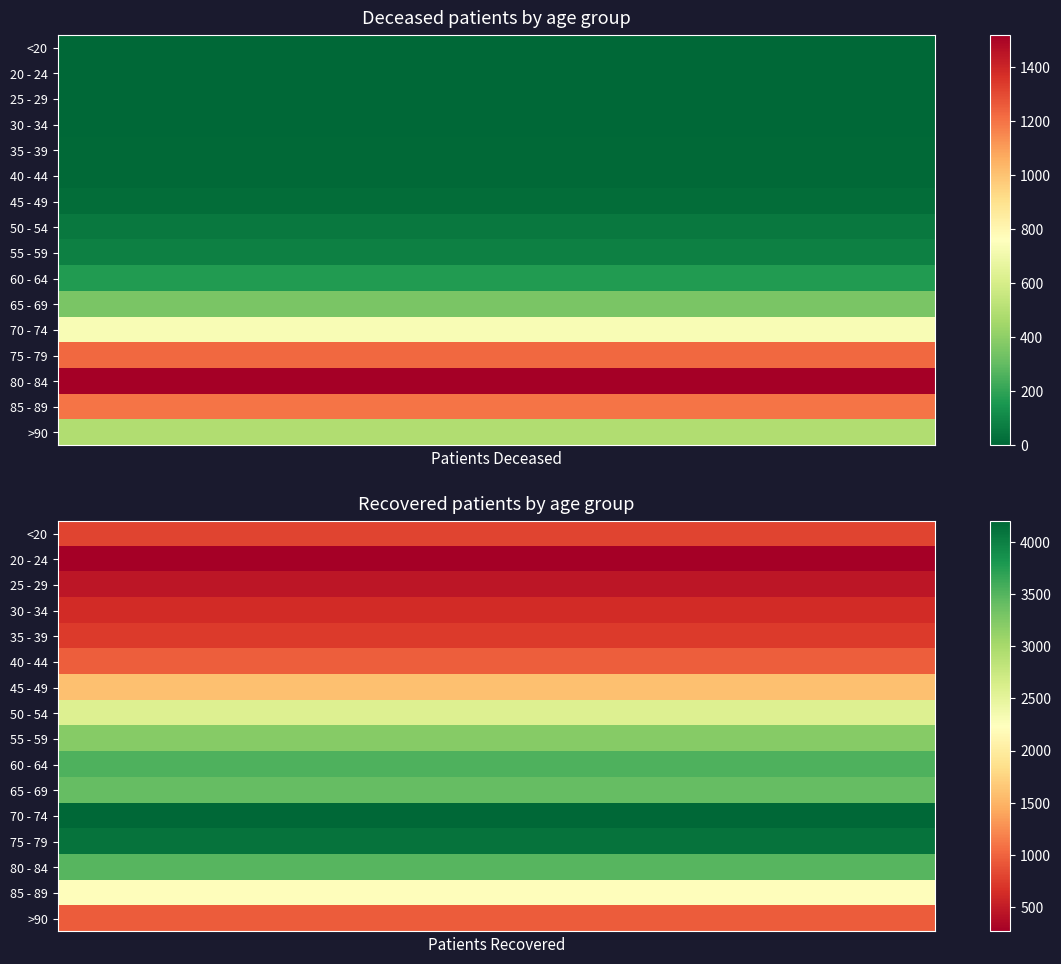

How many data points in patients_deceased are above 81?

7